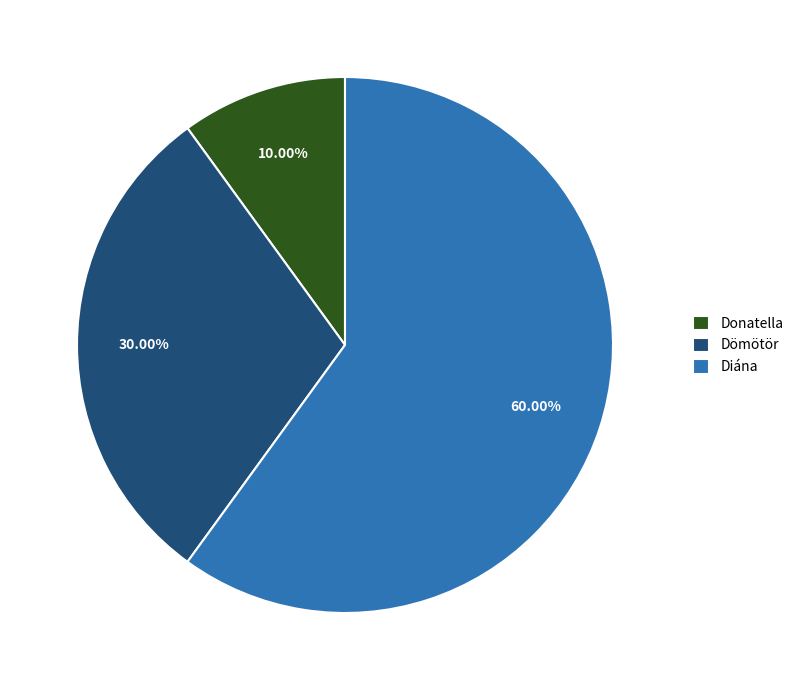

Which slice is the smallest?

Donatella